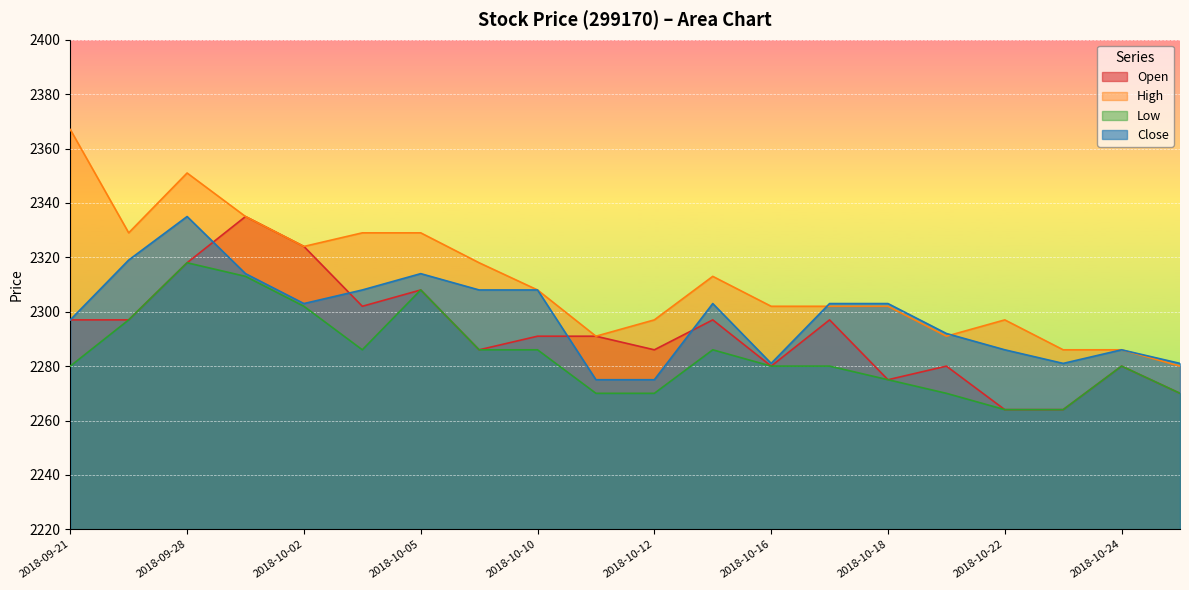

What is the lowest value of the Low series?

2264